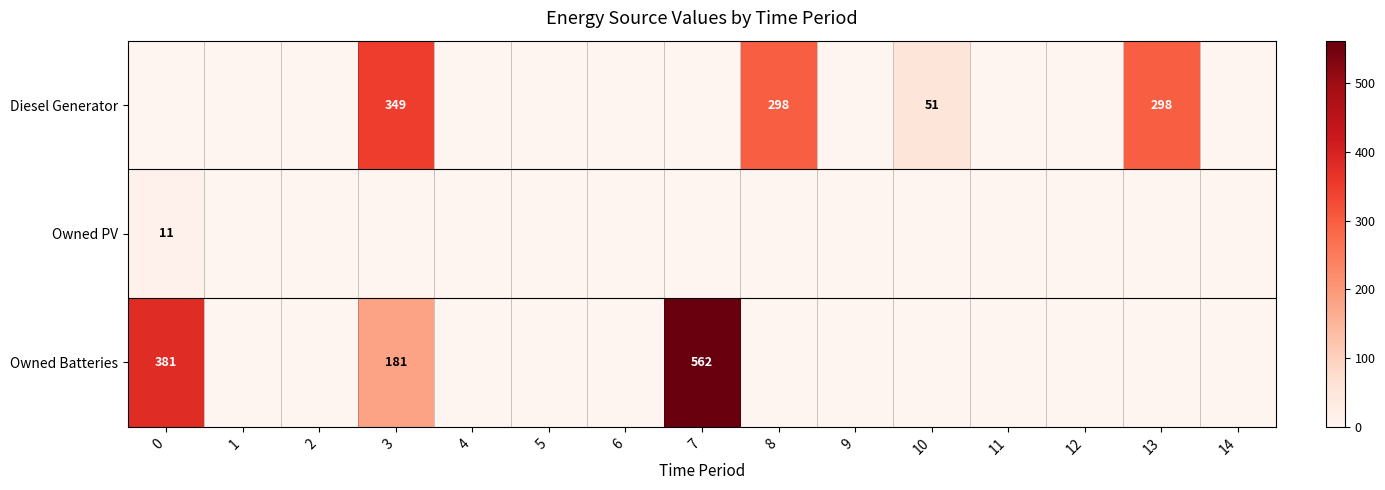

At which category is the sum across all series the highest?

7